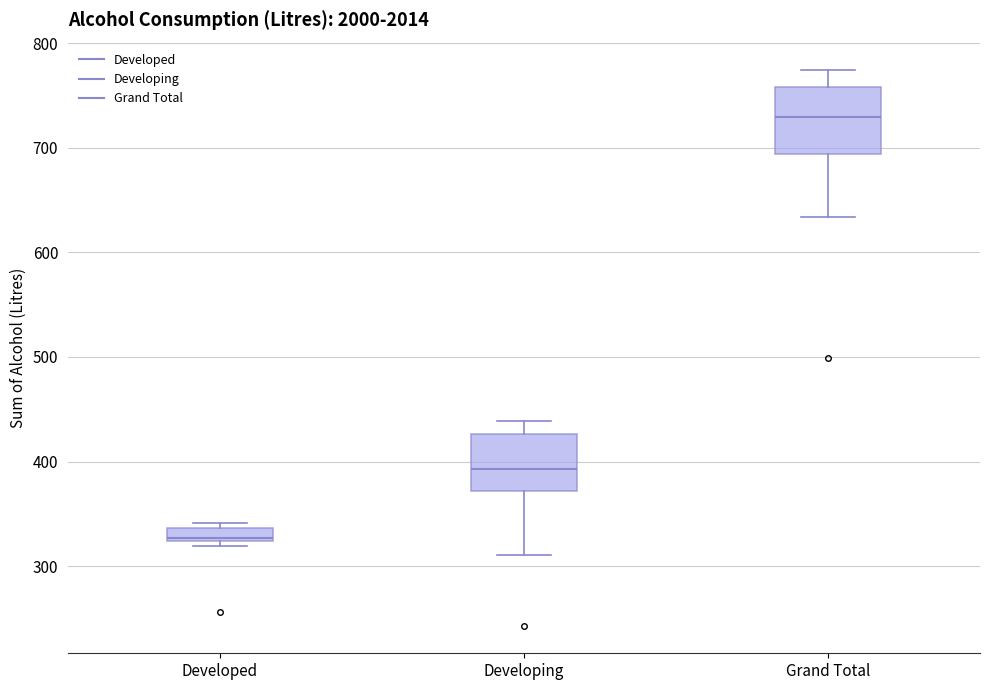

Where does the median line of the box for Grand Total sit on the y-axis? The values are not printed on the chart, so give them approximately, as read against the axis.

730